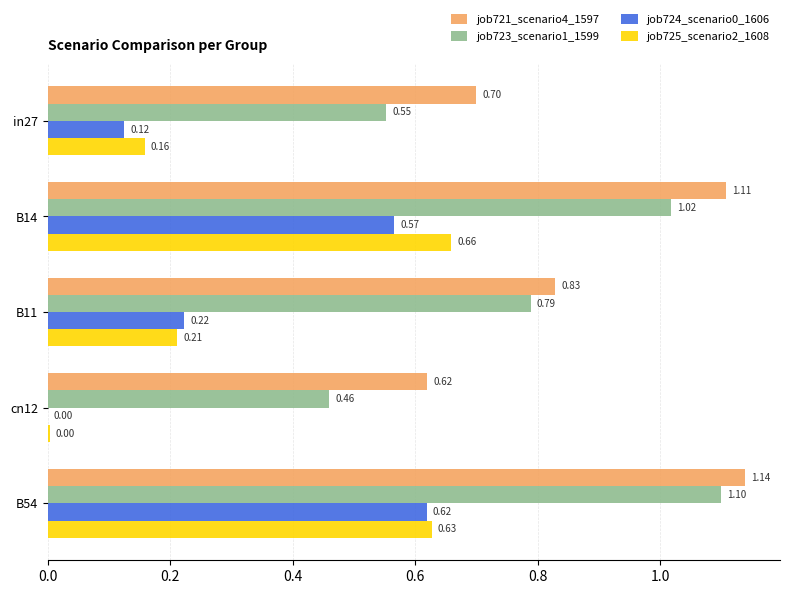

Which series has the largest total across all categories?

job721_scenario4_1597